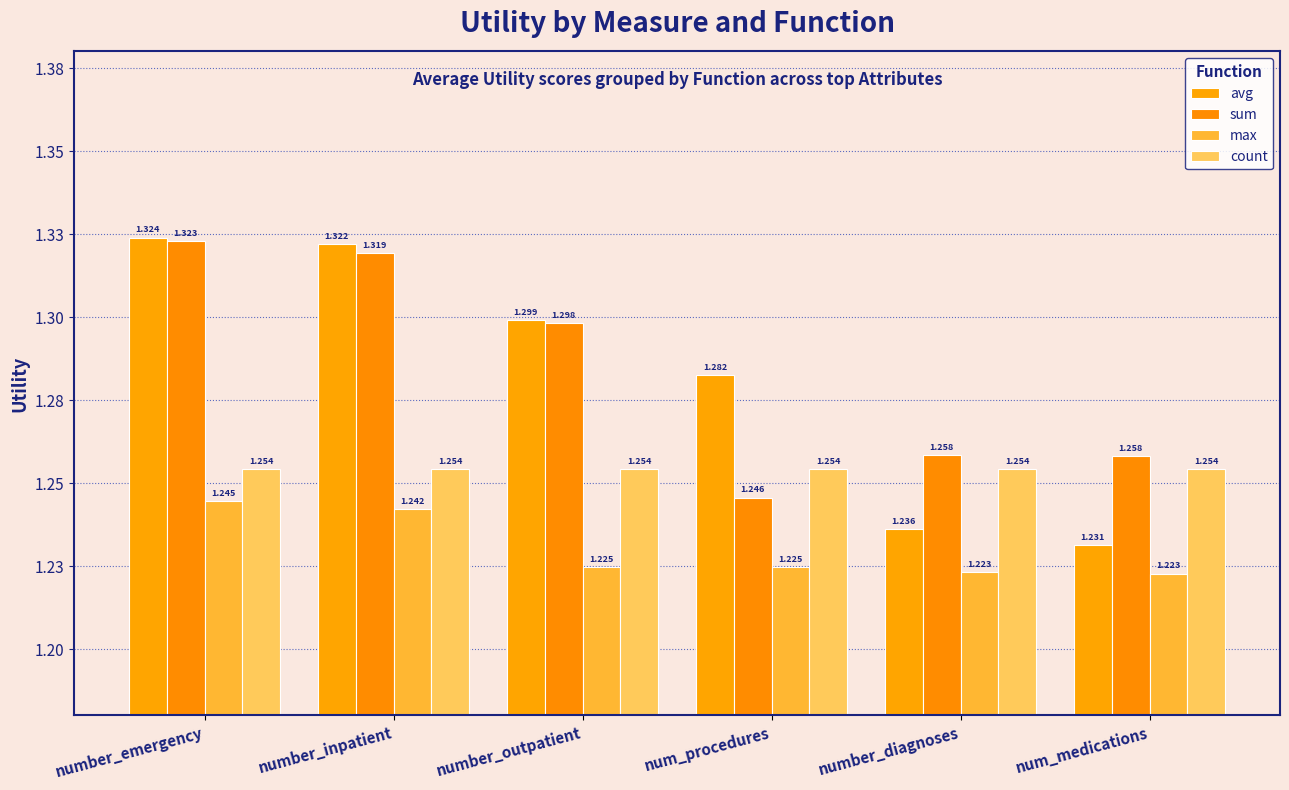

Does the chart contain stacked bars?

No